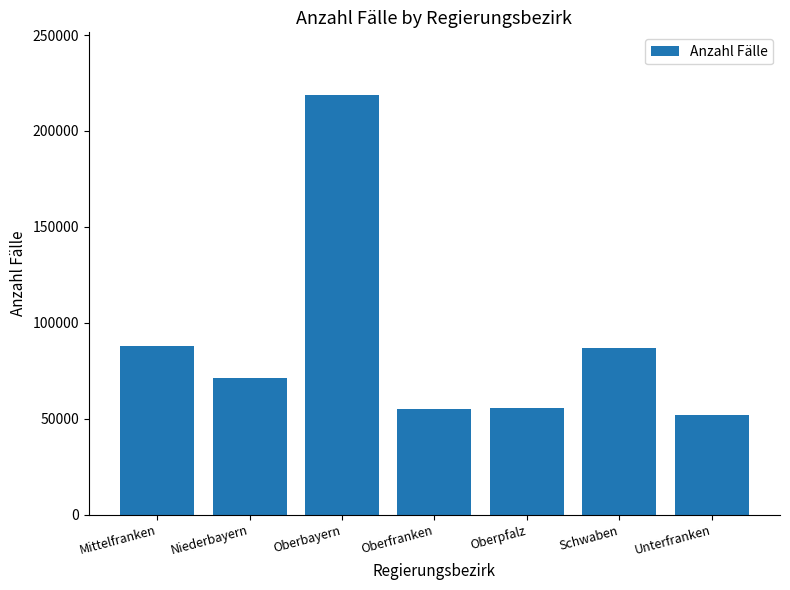

What is the sum of the values at Oberfranken and Niederbayern?

126135